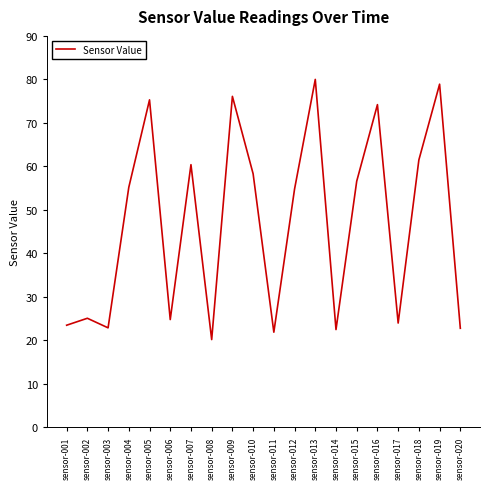

What is the ratio of the value at sensor-011 to the value at sensor-002?

0.9